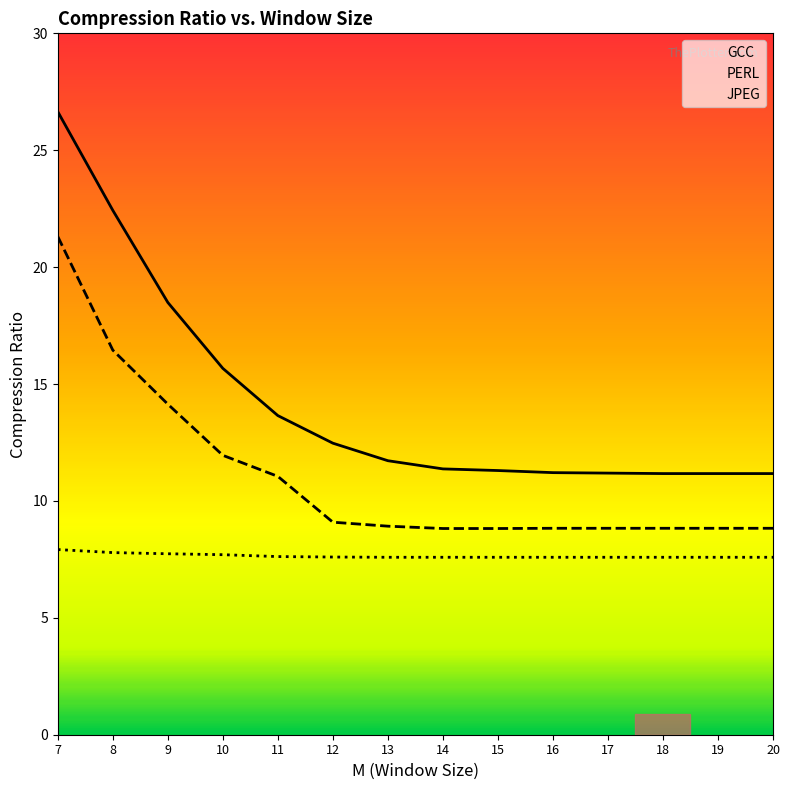

Reading right to left, transcribe all the data shown in this chart.

GCC: 11.2	11.2	11.2	11.2	11.2	11.3	11.4	11.7	12.5	13.7	15.7	18.5	22.4	26.6
PERL: 8.8	8.8	8.8	8.8	8.8	8.8	8.8	8.9	9.1	11.1	11.9	14.1	16.4	21.3
JPEG: 7.6	7.6	7.6	7.6	7.6	7.6	7.6	7.6	7.6	7.6	7.7	7.7	7.8	7.9